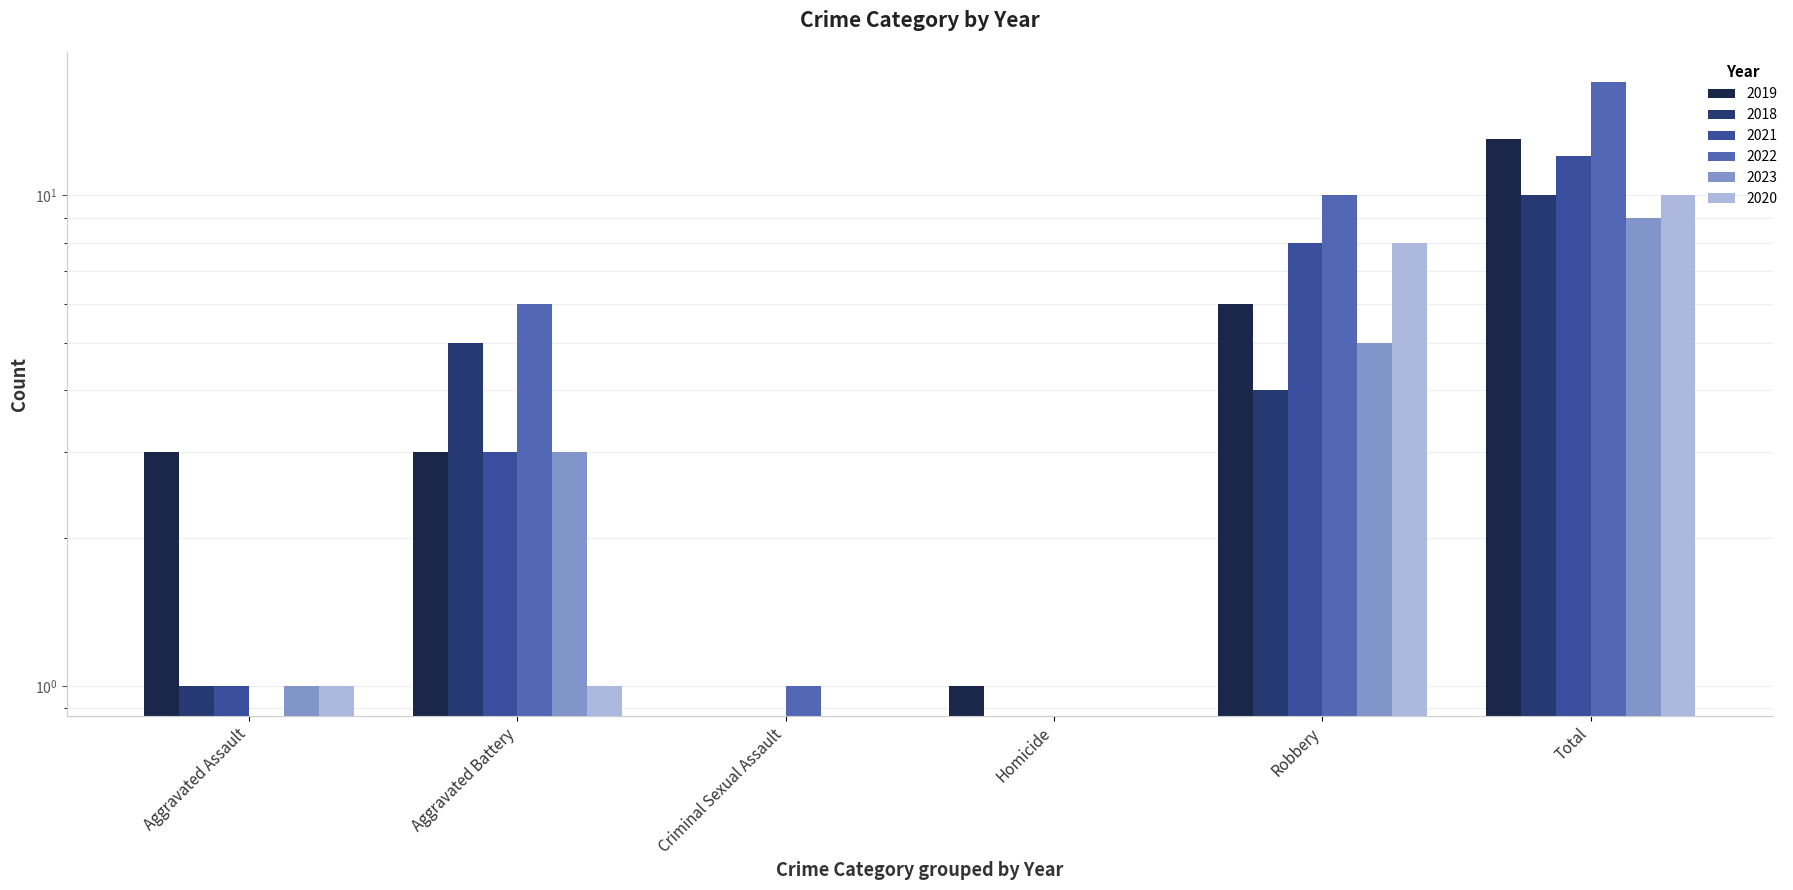

Which has a higher value, Homicide or Total?

Total